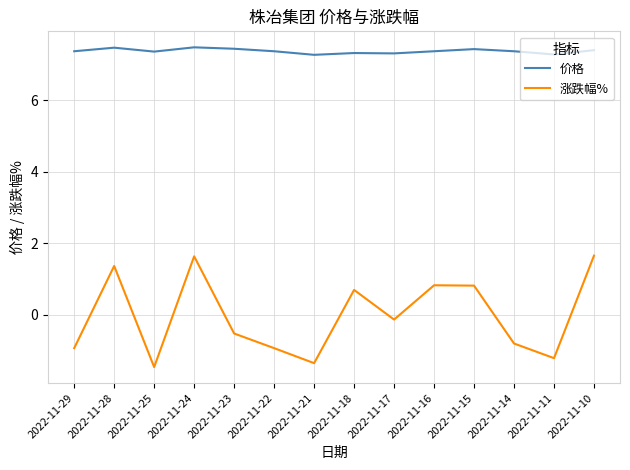

Does the chart display data point markers on the line(s)?

No